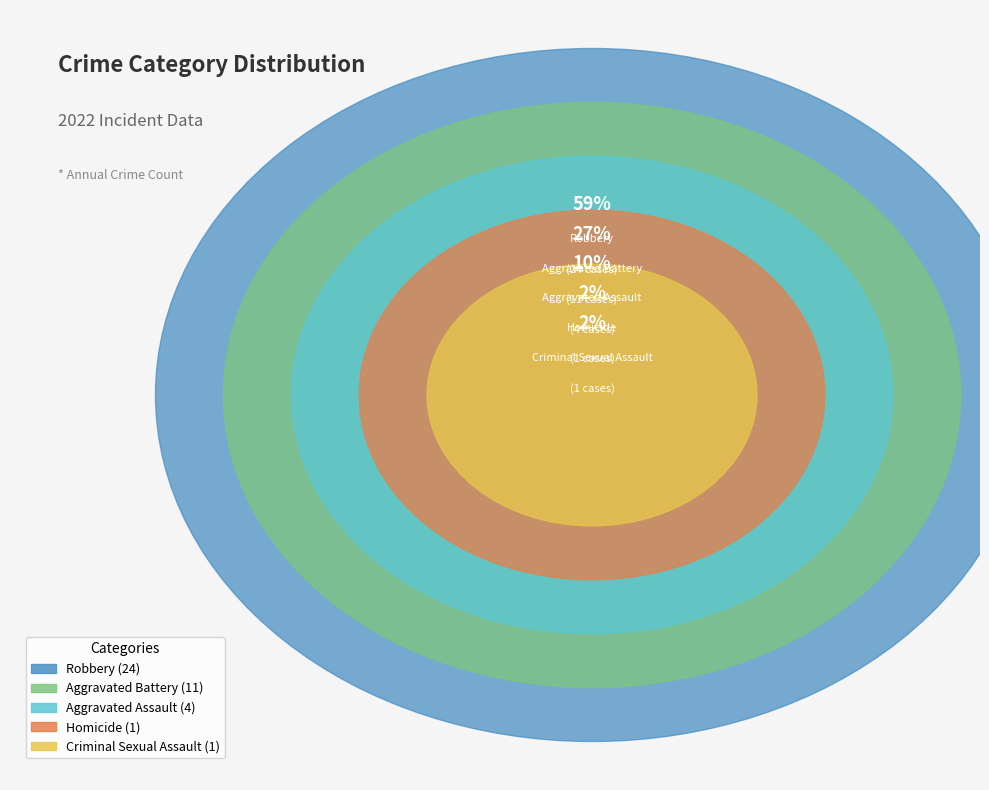

What percentage is the Robbery slice, to the nearest percent?

59%